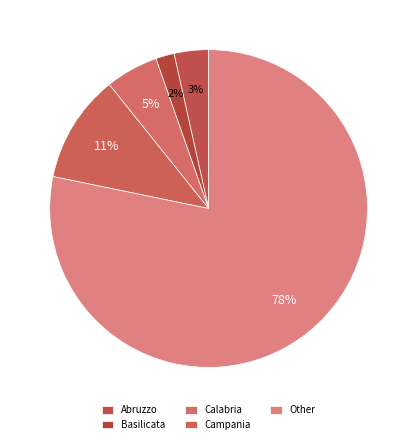

Which slice is the largest?

Other